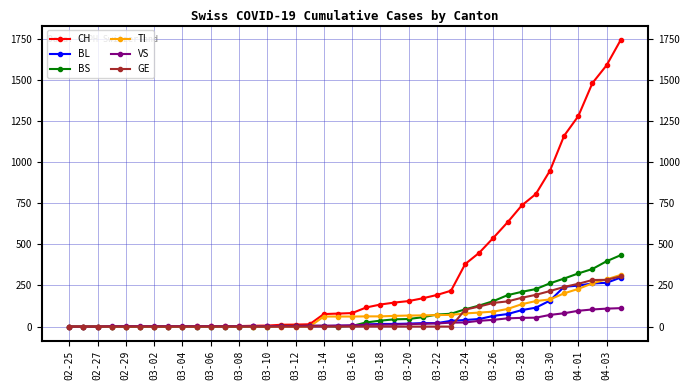

Which series has the largest range (max minus min)?

CH